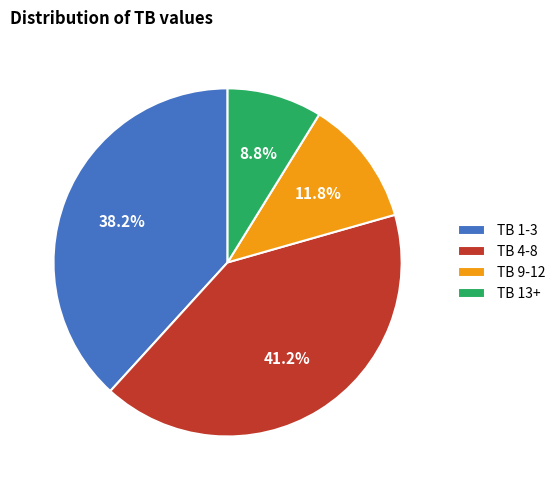

Rank the categories by value from lowest to highest.

TB 13+, TB 9-12, TB 1-3, TB 4-8